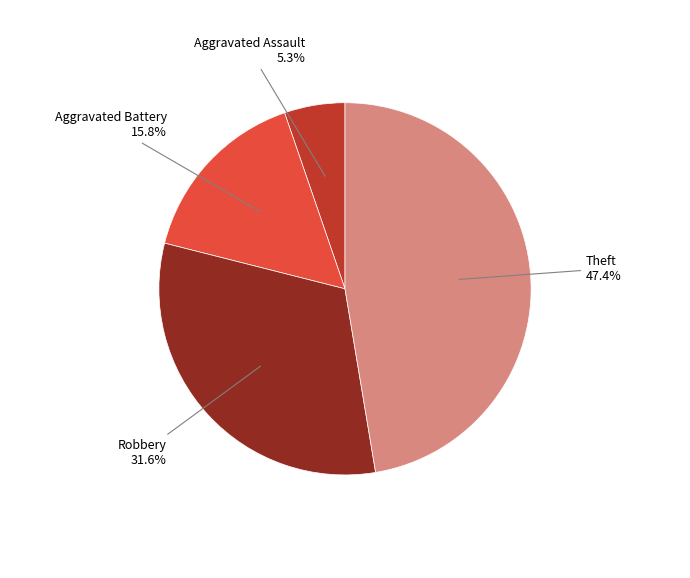

Is there a majority slice in this chart?

No